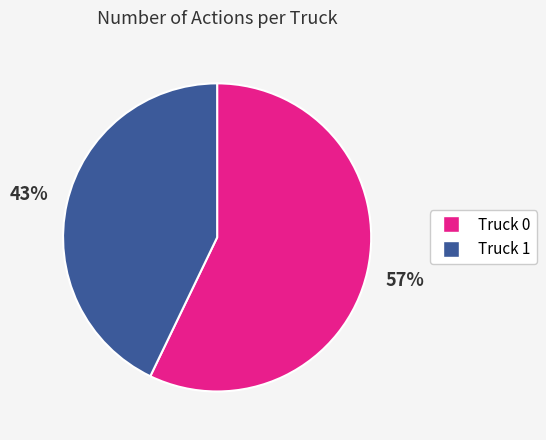

Between Truck 0 and Truck 1, which is larger?

Truck 0